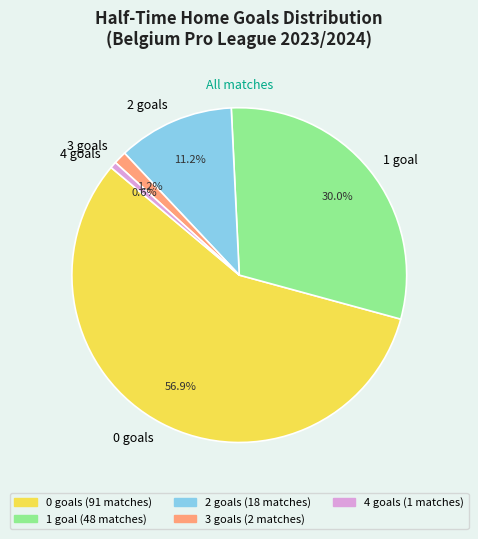

Is 4 the majority of the pie?

No